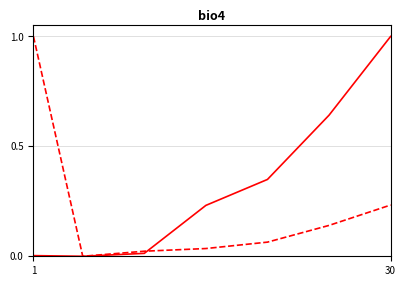

What is the maximum value shown in the chart?

1.0